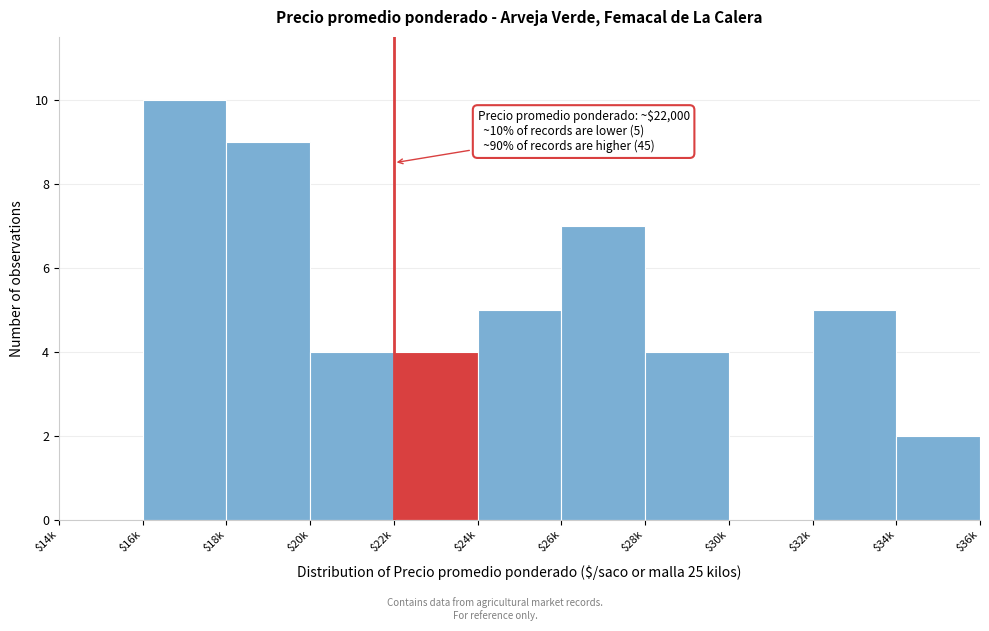

The value at $18k is 9. True or false?

True